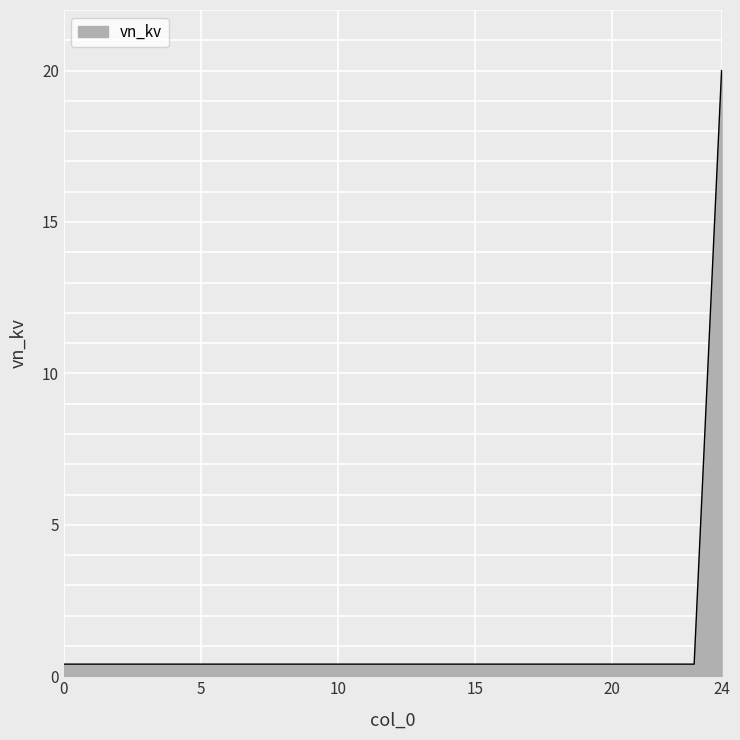

What is the greatest value displayed?

20.0